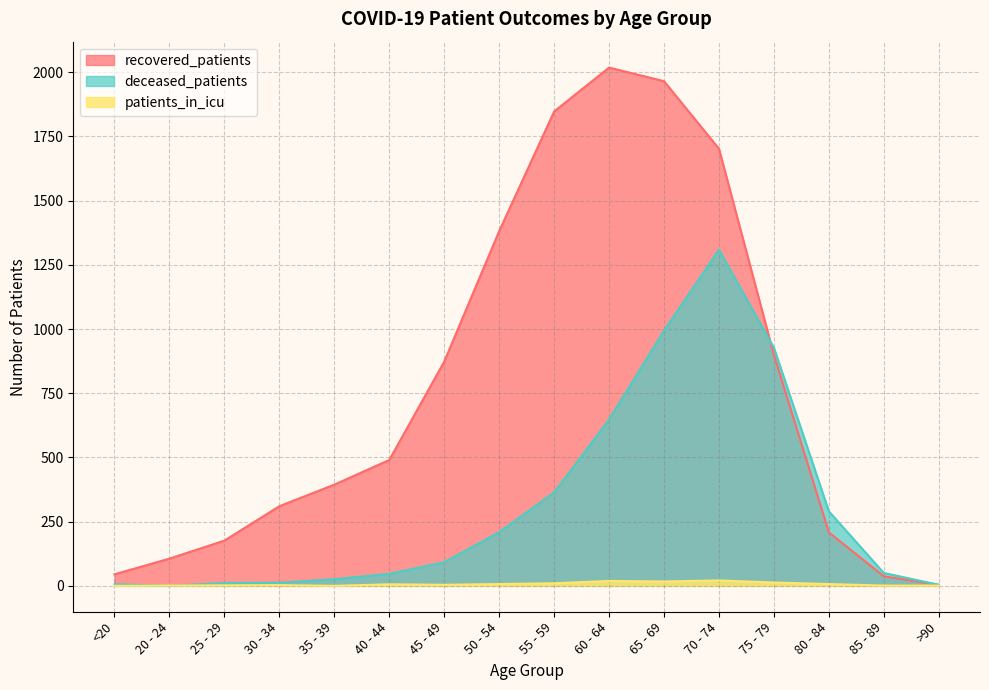

What is the difference between the patients_in_icu values at >90 and 80 - 84?

6